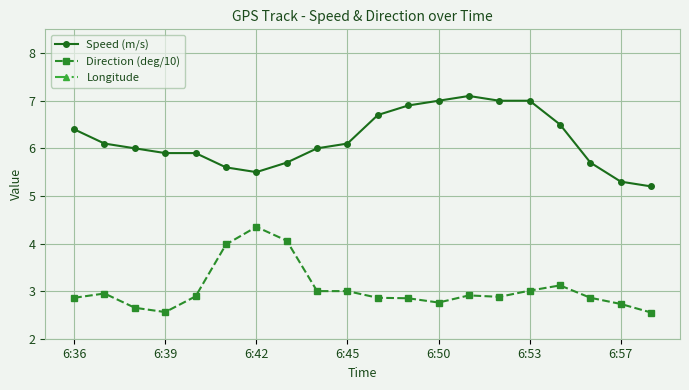

Reading right to left, extract all data points from this chart.

Speed (m/s): 5.2	5.3	5.7	6.5	7.0	7.0	7.1	7.0	6.9	6.7	6.1	6.0	5.7	5.5	5.6	5.9	5.9	6.0	6.1	6.4
Direction (deg/10): 2.5	2.7	2.9	3.1	3.0	2.9	2.9	2.8	2.9	2.9	3.0	3.0	4.1	4.3	4.0	2.9	2.6	2.6	3.0	2.9
Longitude: 114.3	114.3	114.3	114.3	114.3	114.3	114.3	114.3	114.3	114.3	114.3	114.3	114.3	114.3	114.3	114.3	114.3	114.3	114.3	114.3